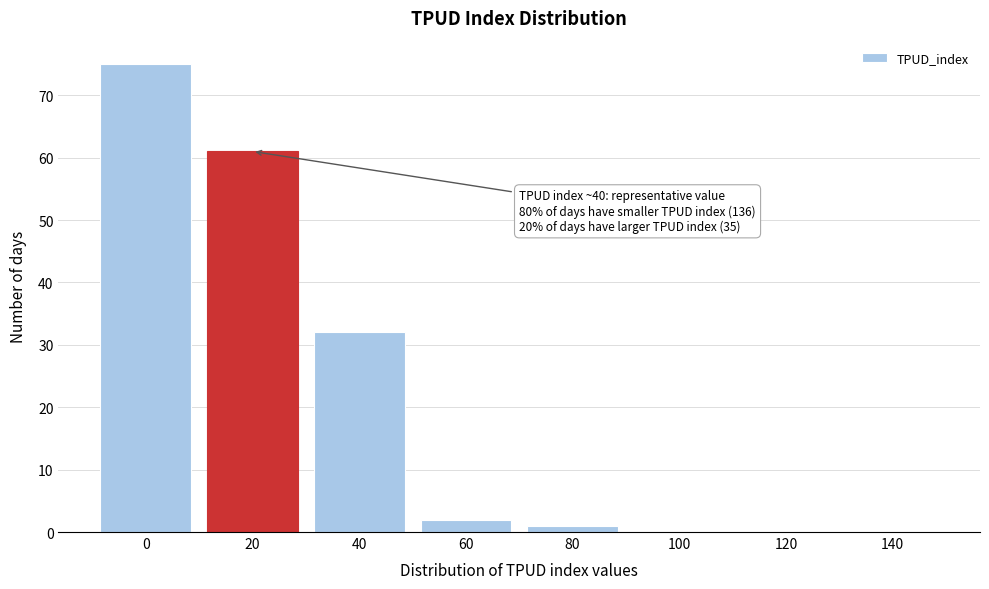

Reading left to right, what are all the values shown in this chart?

0=75	20=61	40=32	60=2	80=1	100=0	120=0	140=0